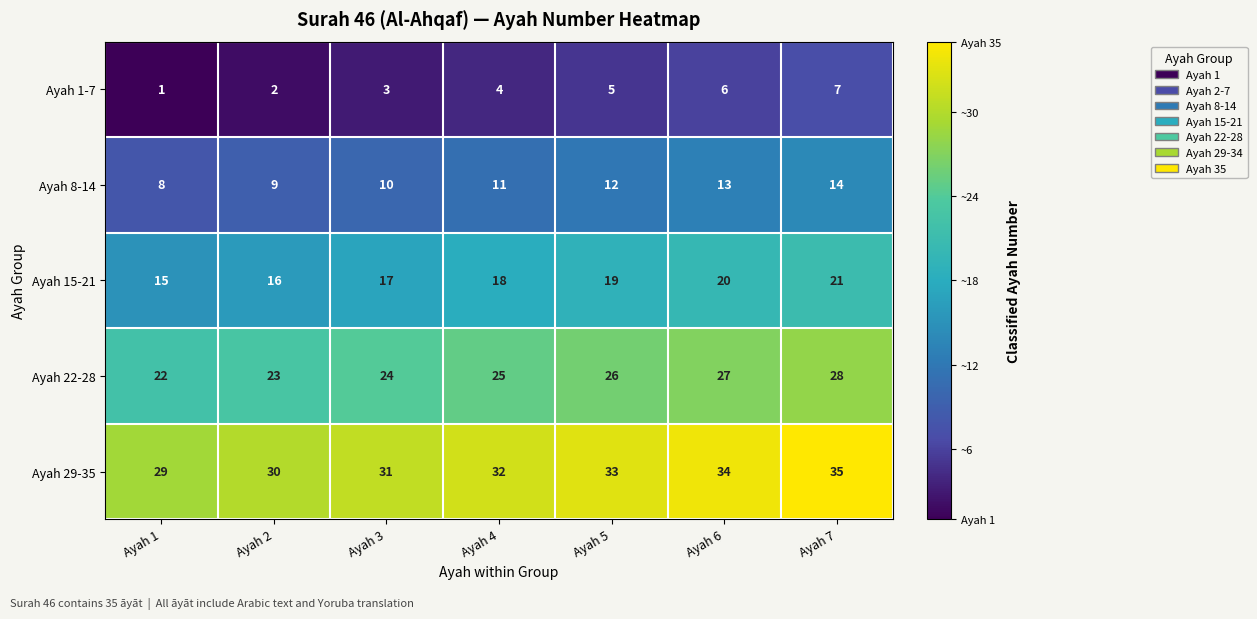

Where is Ayah 8-14 nearest to the value 11?

Ayah 4